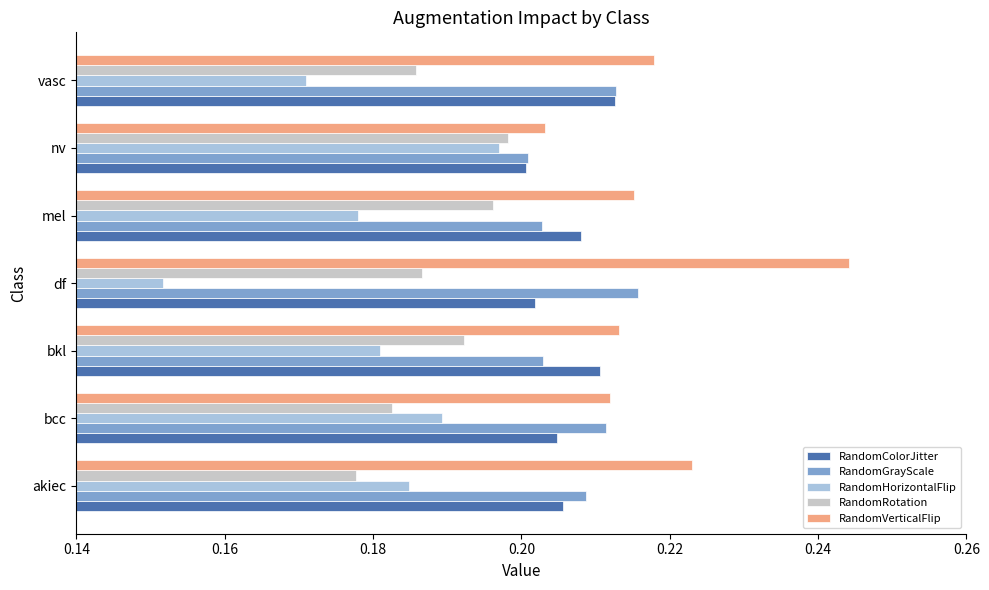

What is the total value across all series at nv?

1.0